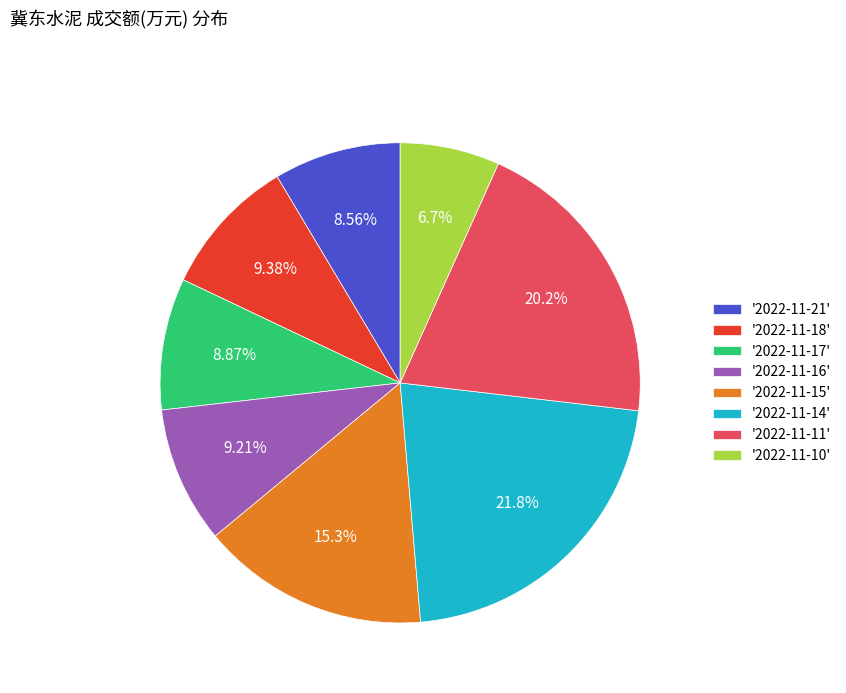

Which category has the biggest portion of the pie?

'2022-11-14'